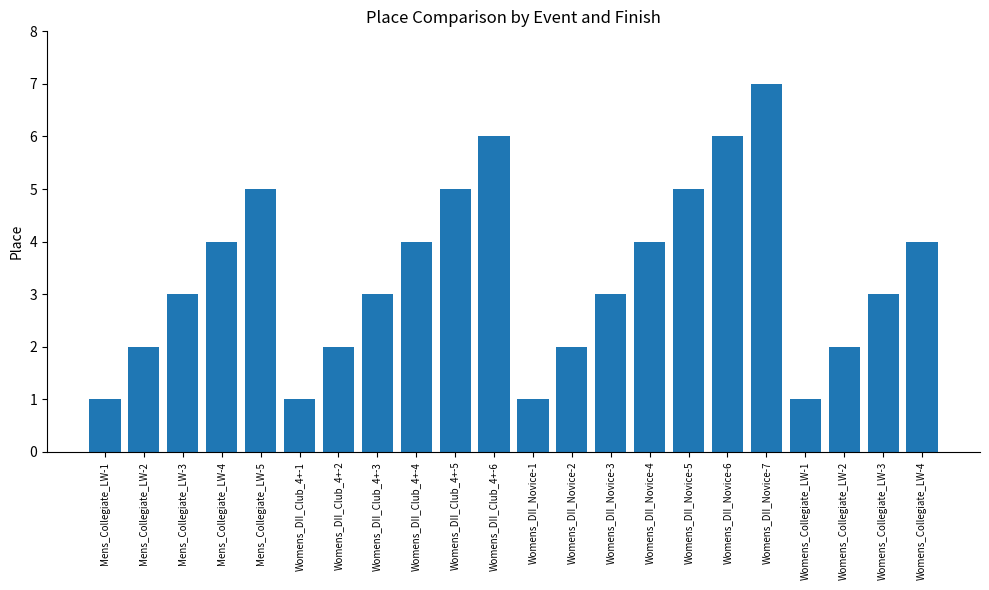

Read the value at Womens_DII_Club_4+-4.

4